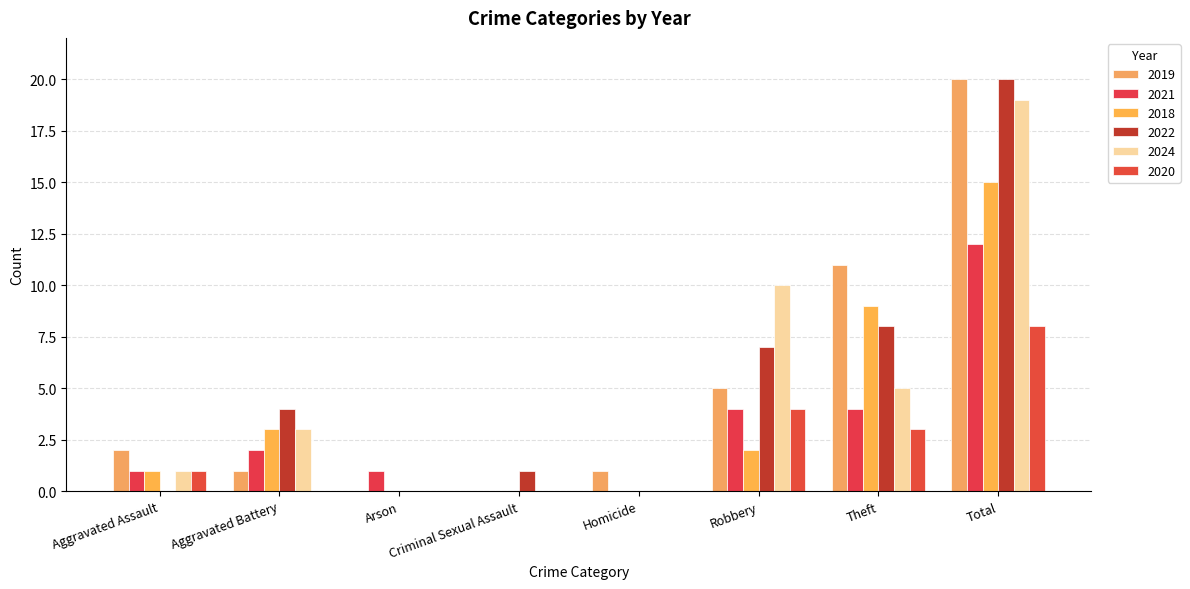

How many groups of bars are there?

8